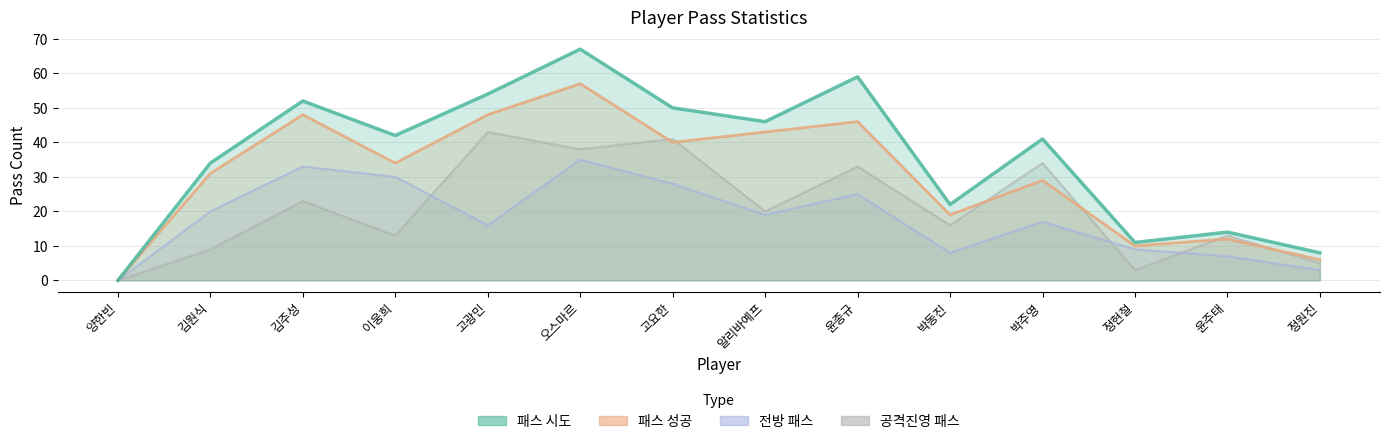

Rank the series by their average value, from highest to lowest.

패스 시도, 패스 성공, 공격진영 패스, 전방 패스